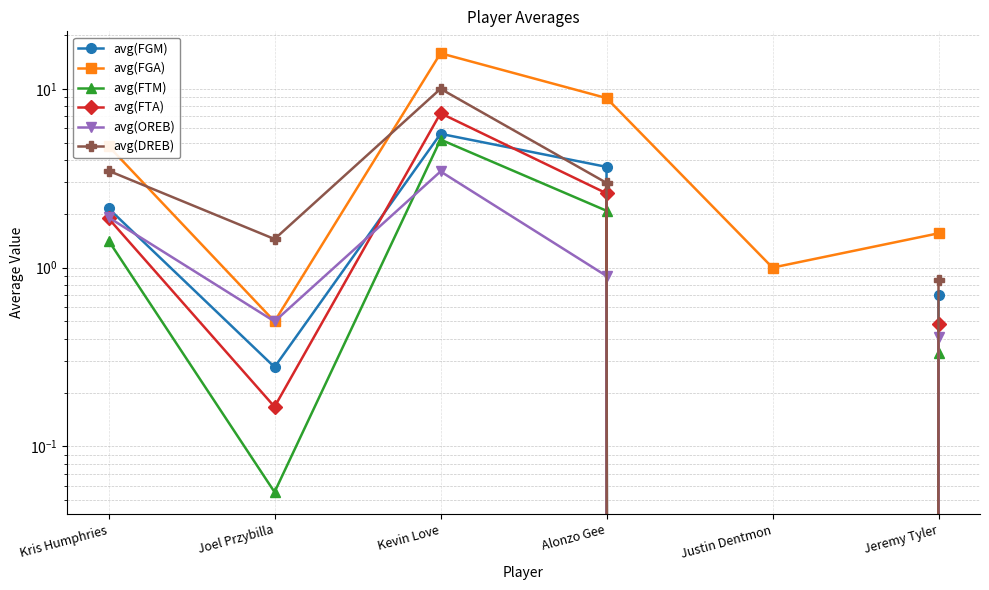

What is the total value across all series at Alonzo Gee?

21.1